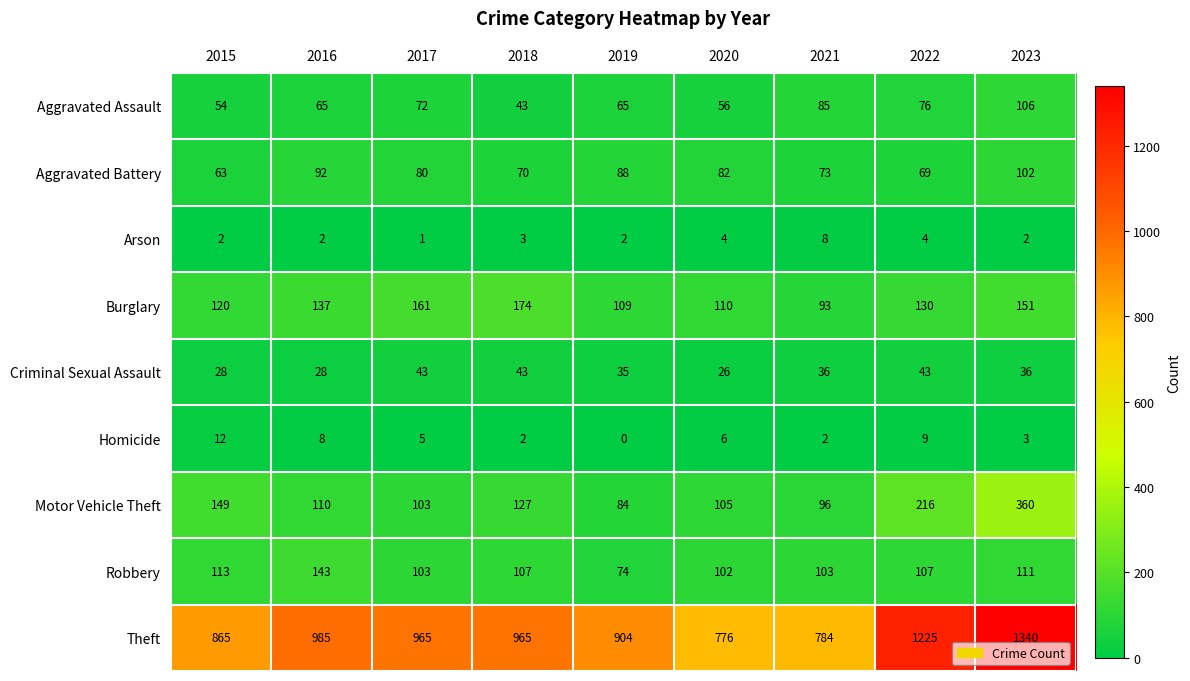

How many distinct data groups are displayed?

9